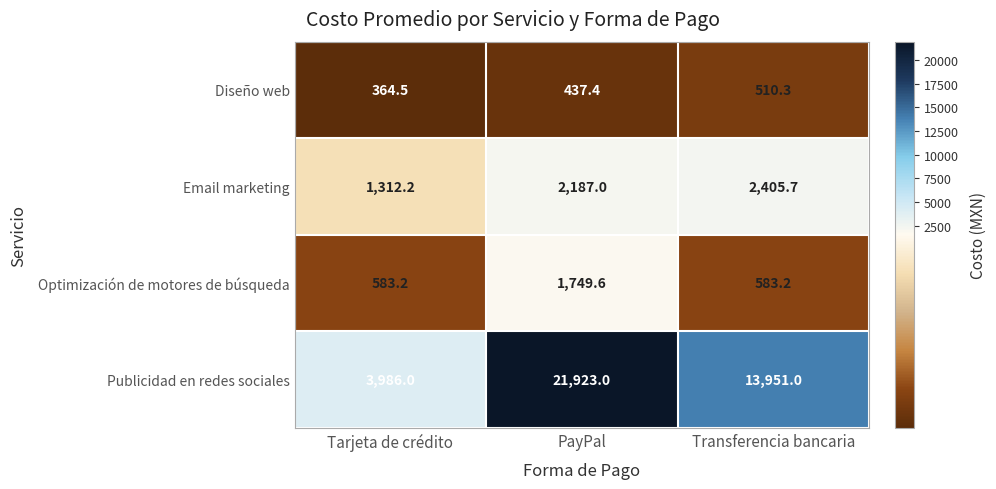

At PayPal, list the series in order from smallest to largest.

Diseño web, Optimización de motores de búsqueda, Email marketing, Publicidad en redes sociales